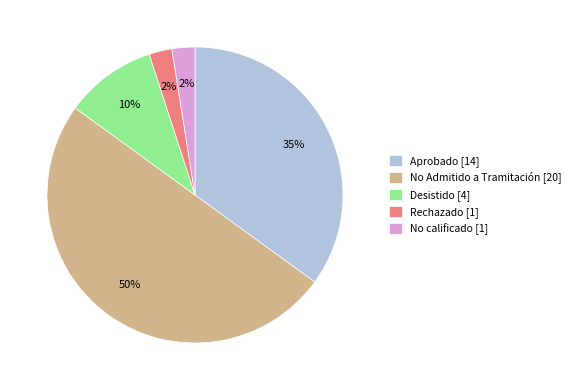

Is No calificado [1] the majority of the pie?

No